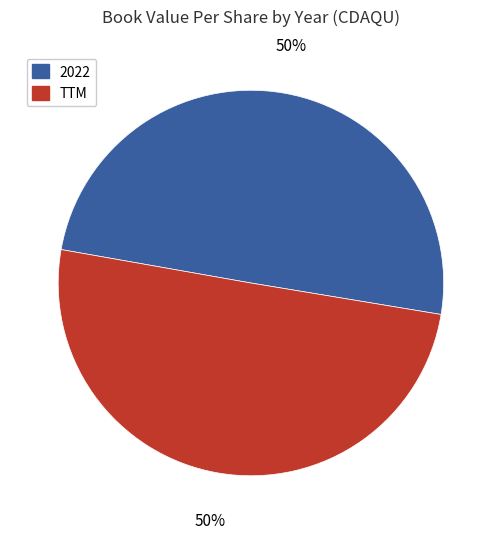

What percentage is the TTM slice, to the nearest percent?

50%